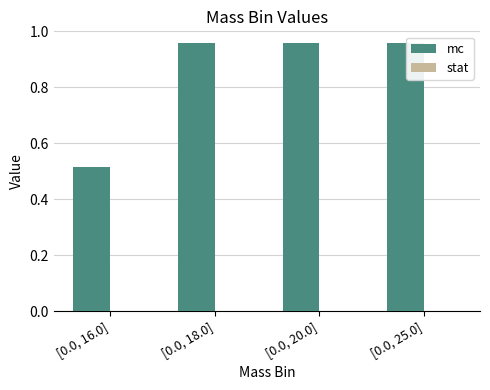

Between [0.0, 16.0] and [0.0, 25.0], which series saw the biggest shift?

mc